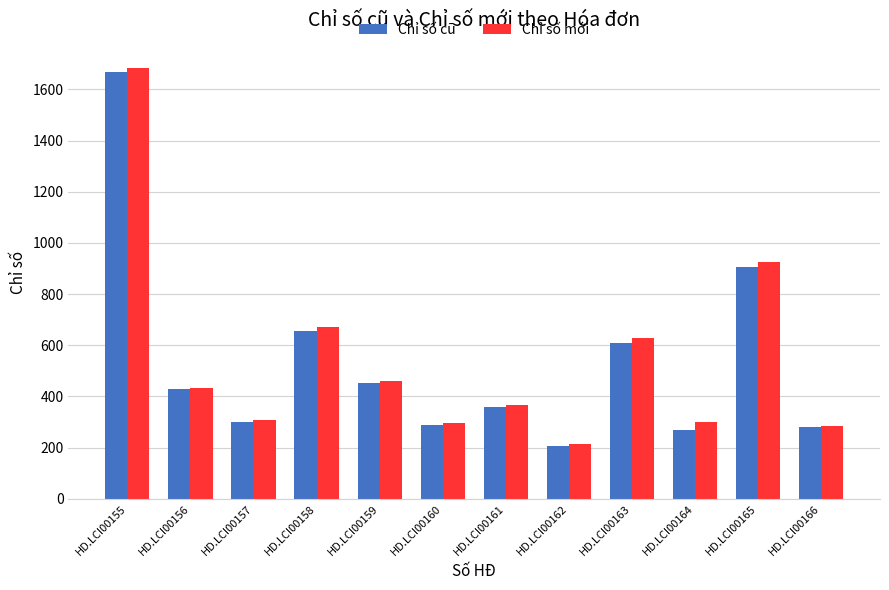

Which series has the widest spread of values?

Chỉ số mới